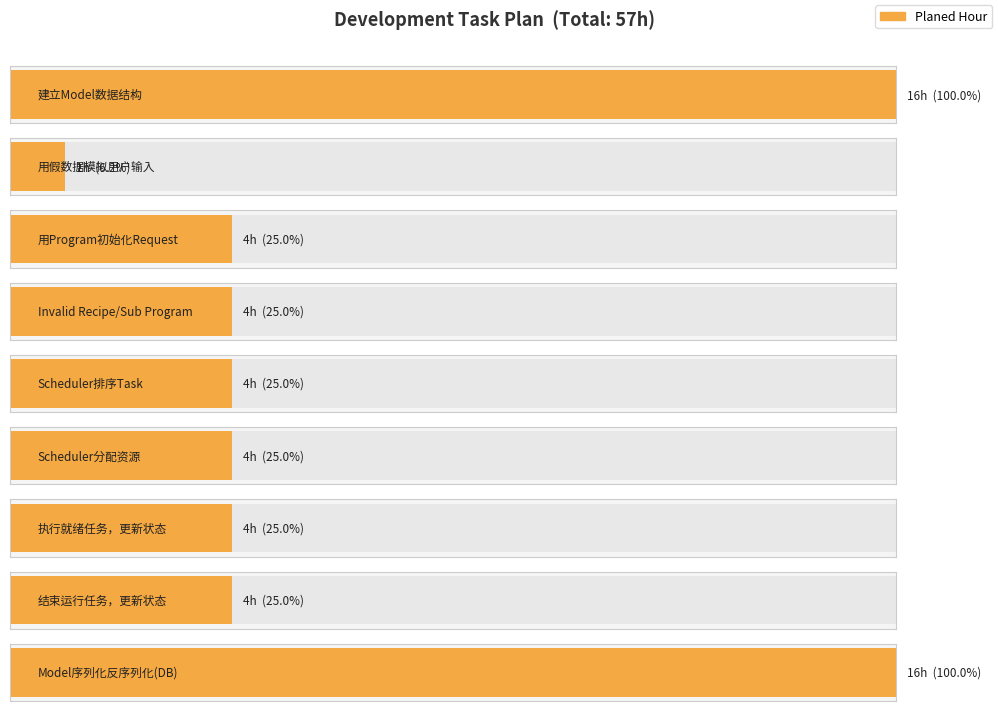

How many data points does each series have?

9